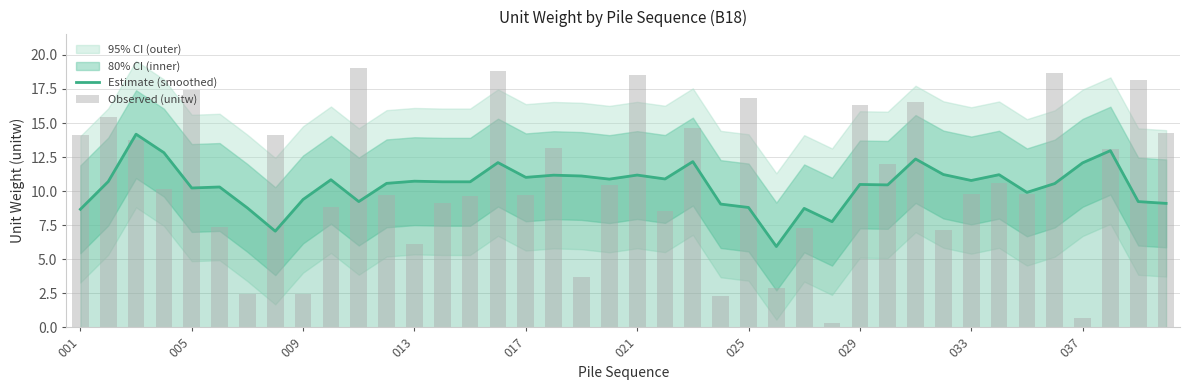

What is the smallest value displayed?

0.3